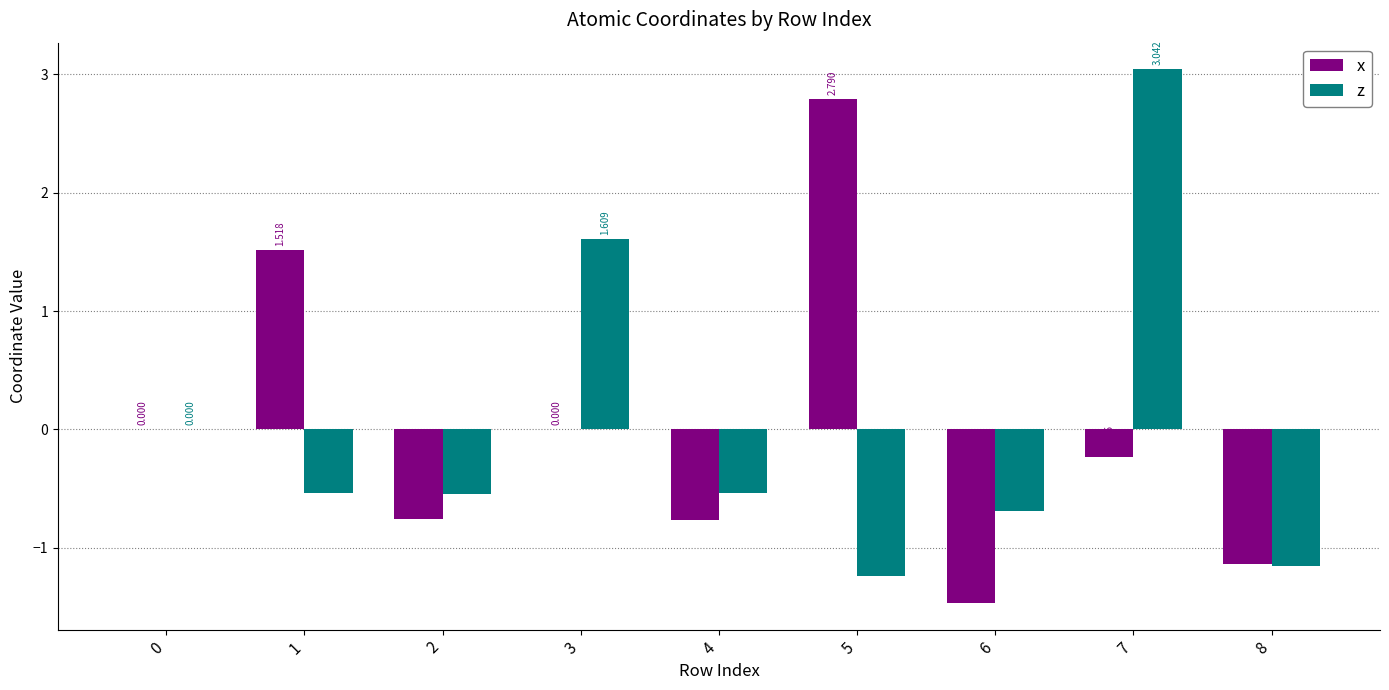

Between 0 and 2, which series saw the biggest shift?

x